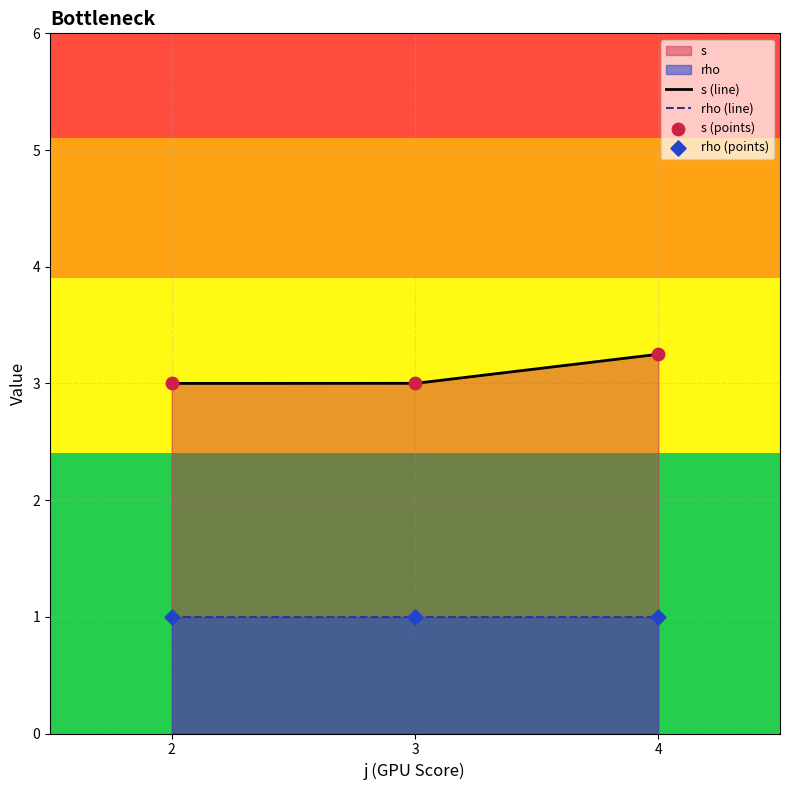

True or false: rho (line) and s (line) intersect in this chart.

False